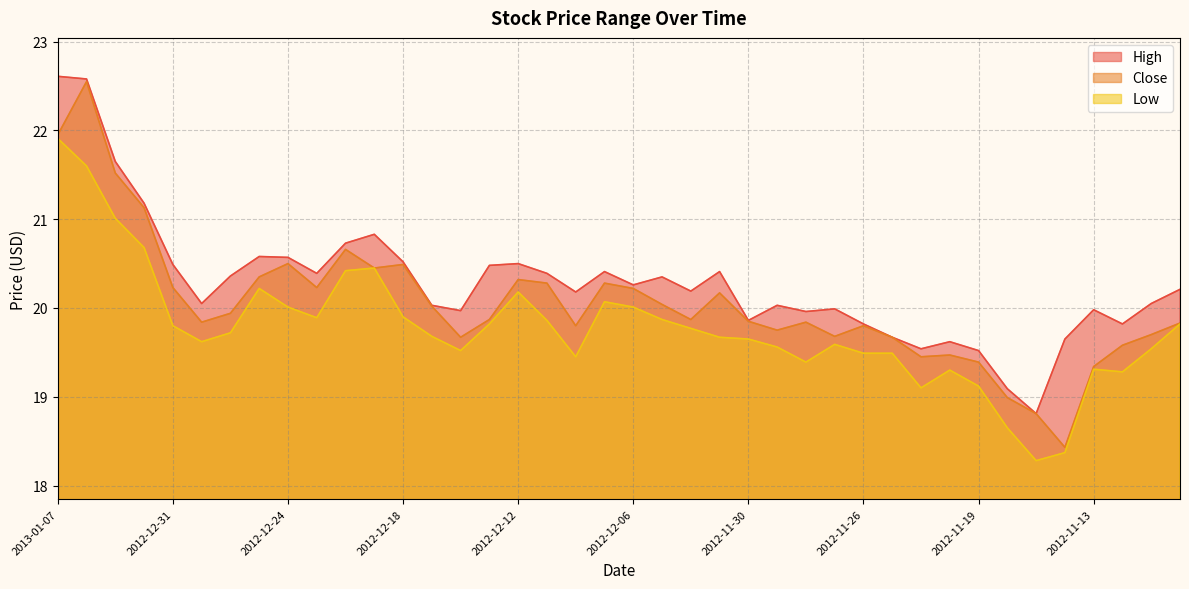

Between 2013-01-07 and 2012-12-27, which series saw the biggest shift?

High